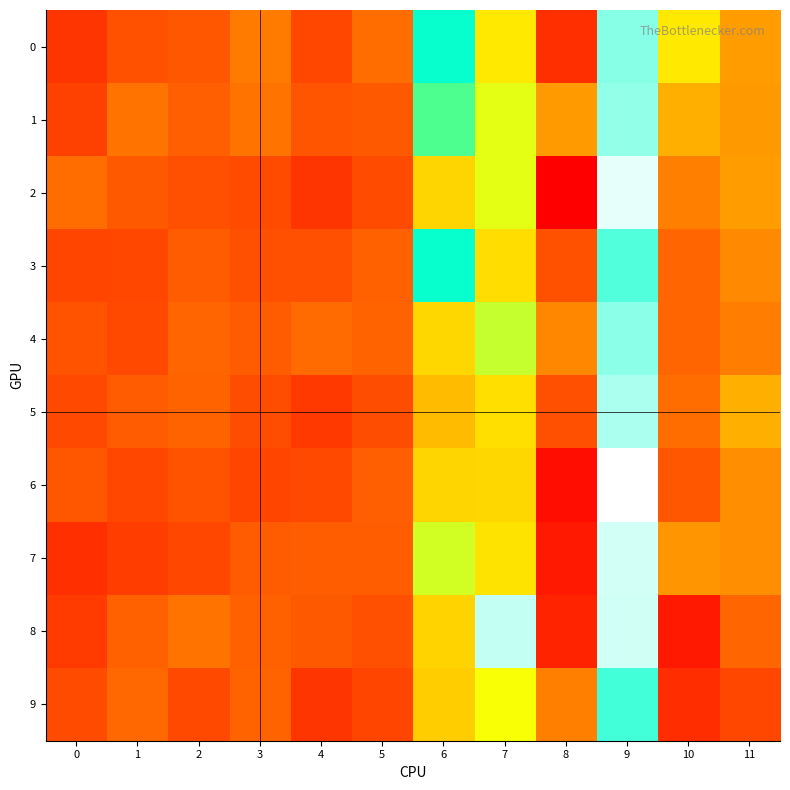

Reading right to left, list all the values displayed in this chart.

0: 11=479.7	10=489.6	9=518.0	8=465.3	7=489.8	6=509.6	5=473.6	4=468.6	3=475.4	2=470.6	1=469.8	0=466.1
1: 11=479.3	10=482.2	9=518.8	8=479.4	7=494.2	6=504.0	5=470.9	4=470.4	3=474.2	2=471.8	1=474.1	0=467.6
2: 11=479.8	10=475.8	9=524.3	8=458.9	7=494.3	6=487.1	5=469.0	4=466.1	3=469.0	2=469.6	1=470.9	0=473.5
3: 11=477.0	10=472.4	9=514.7	8=469.7	7=488.1	6=509.6	5=472.0	4=469.5	3=469.6	2=471.2	1=468.5	0=468.1
4: 11=475.6	10=472.3	9=518.2	8=476.8	7=496.3	6=487.5	5=472.1	4=473.1	3=471.0	2=472.4	1=468.7	0=470.1
5: 11=482.0	10=473.4	9=520.4	8=469.6	7=488.4	6=483.7	5=469.4	4=466.8	3=469.3	2=472.1	1=471.1	0=468.7
6: 11=478.0	10=470.7	9=526.0	8=460.9	7=487.3	6=487.2	5=471.5	4=468.9	3=468.3	2=470.1	1=468.5	0=470.7
7: 11=478.0	10=478.7	9=522.8	8=462.4	7=489.0	6=495.6	5=471.3	4=471.5	3=471.1	2=468.6	1=467.1	0=465.3
8: 11=472.5	10=462.4	9=522.6	8=463.7	7=521.9	6=486.7	5=469.5	4=471.0	3=472.0	2=474.4	1=472.0	0=467.0
9: 11=468.5	10=465.1	9=513.4	8=475.8	7=492.8	6=486.2	5=468.3	4=466.0	3=472.1	2=468.8	1=472.7	0=469.1